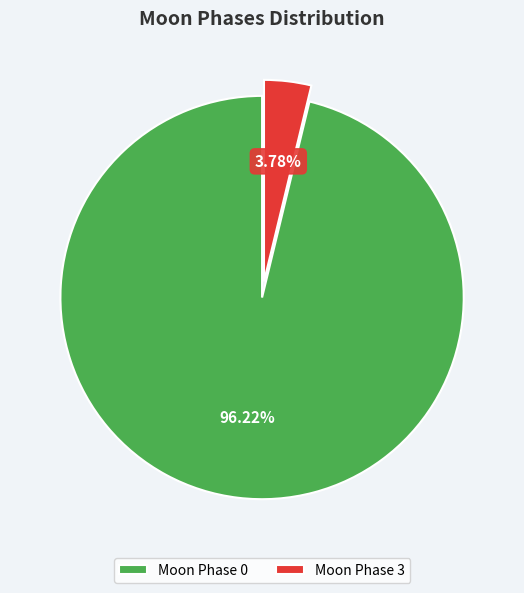

Which category has the biggest portion of the pie?

Moon Phase 0